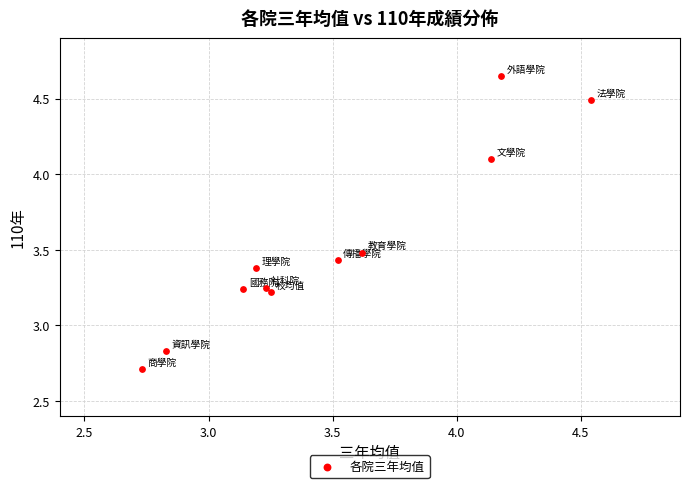

What is the average Y value?

3.5